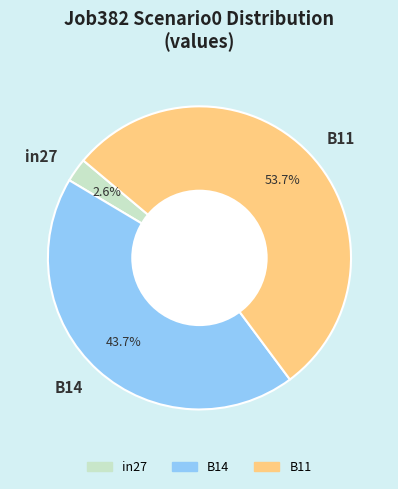

Is it true that B14 is 44% of the pie?

True